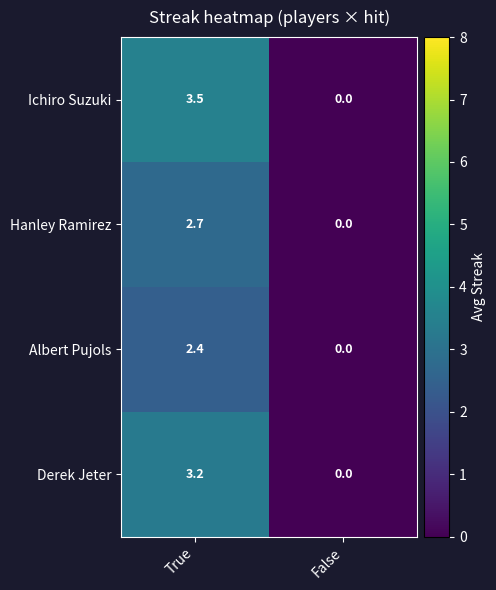

Count the number of data series in this chart.

4